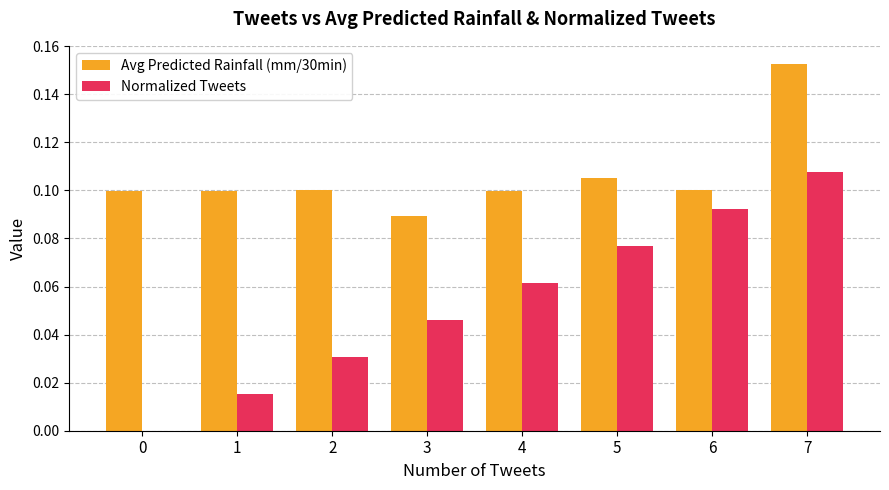

Between 6 and 7, which series saw the biggest shift?

Avg Predicted Rainfall (mm/30min)